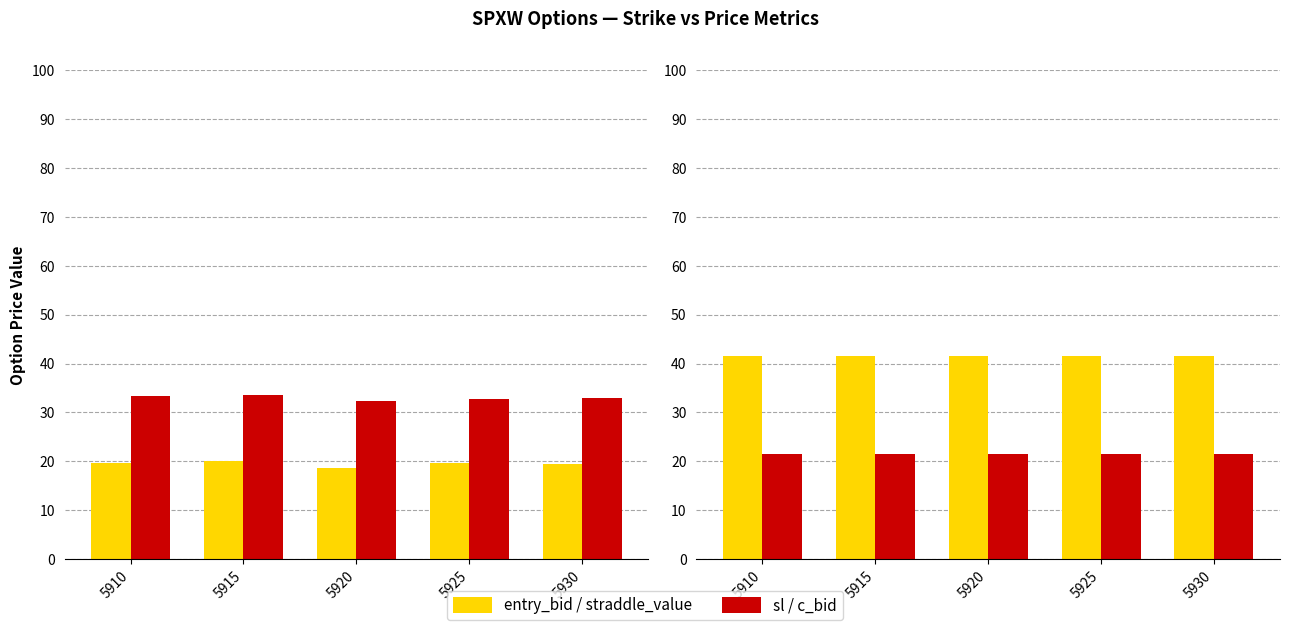

What is the highest value of the entry_bid series?

20.1